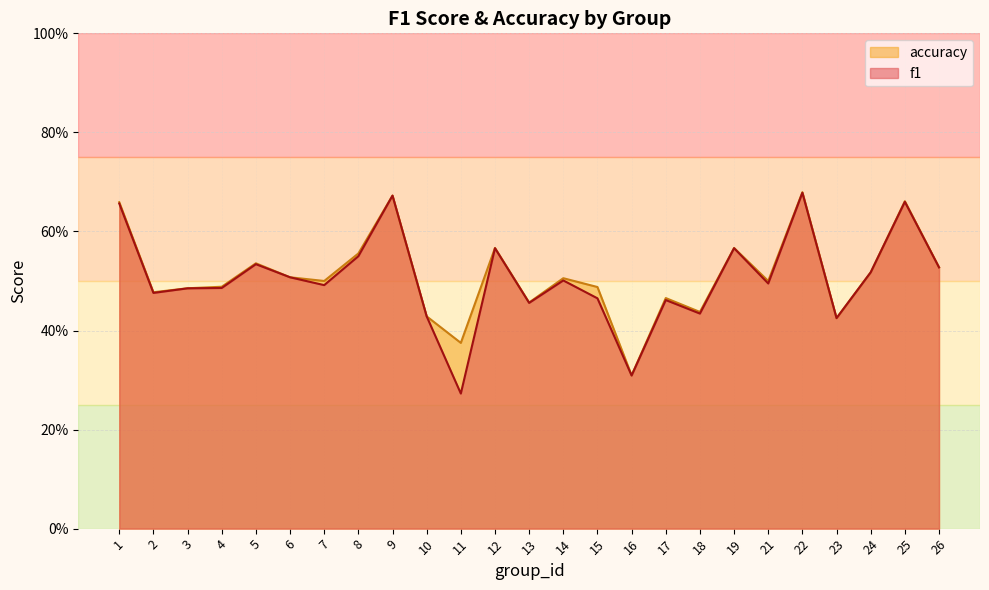

What is the sum of the accuracy values at 23 and 13?

0.9